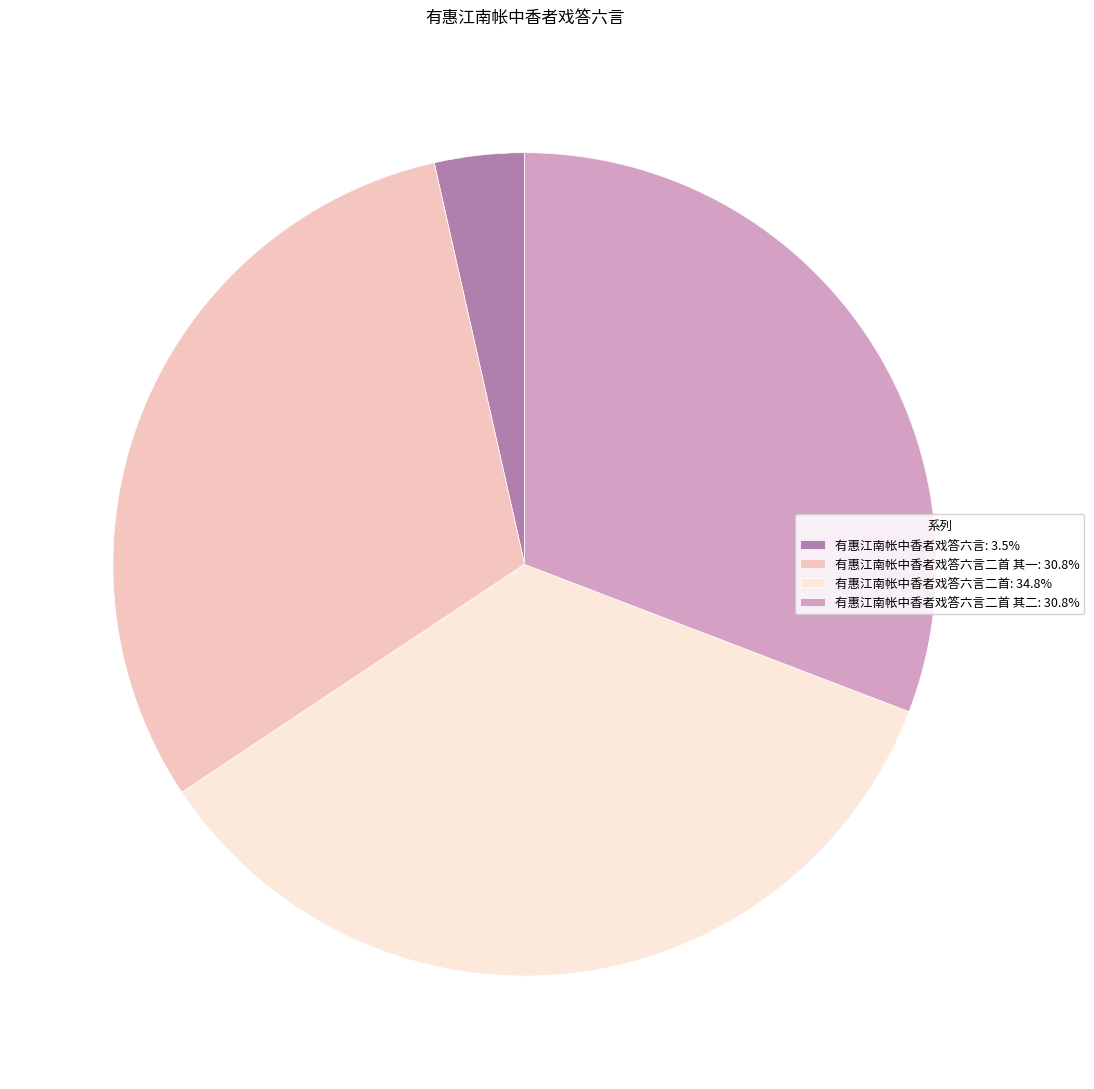

Is the sum of 有惠江南帐中香者戏答六言二首 其二: 30.8% and 有惠江南帐中香者戏答六言二首: 34.8% greater than half?

Yes